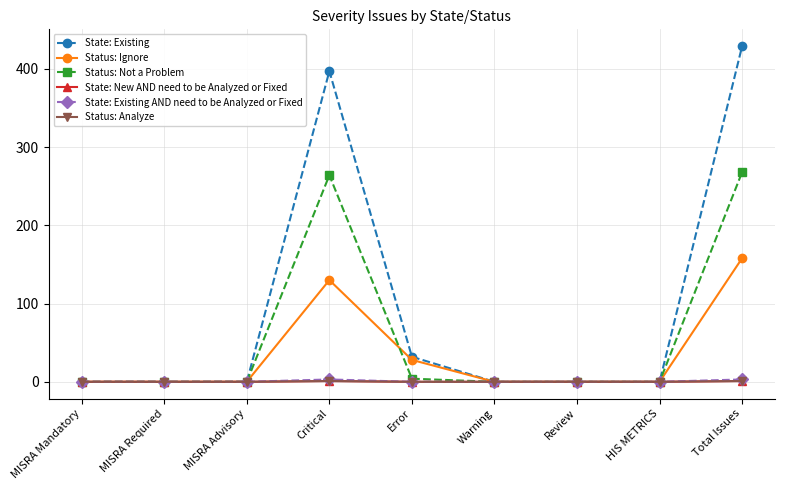

Reading left to right, list all the values displayed in this chart.

State: Existing: 0	0	0	397	32	0	0	0	429
Status: Ignore: 0	0	0	130	28	0	0	0	158
Status: Not a Problem: 0	0	0	264	4	0	0	0	268
State: New AND need to be Analyzed or Fixed: 0	0	0	1	0	0	0	0	1
State: Existing AND need to be Analyzed or Fixed: 0	0	0	3	0	0	0	0	3
Status: Analyze: 0	0	0	1	0	0	0	0	1